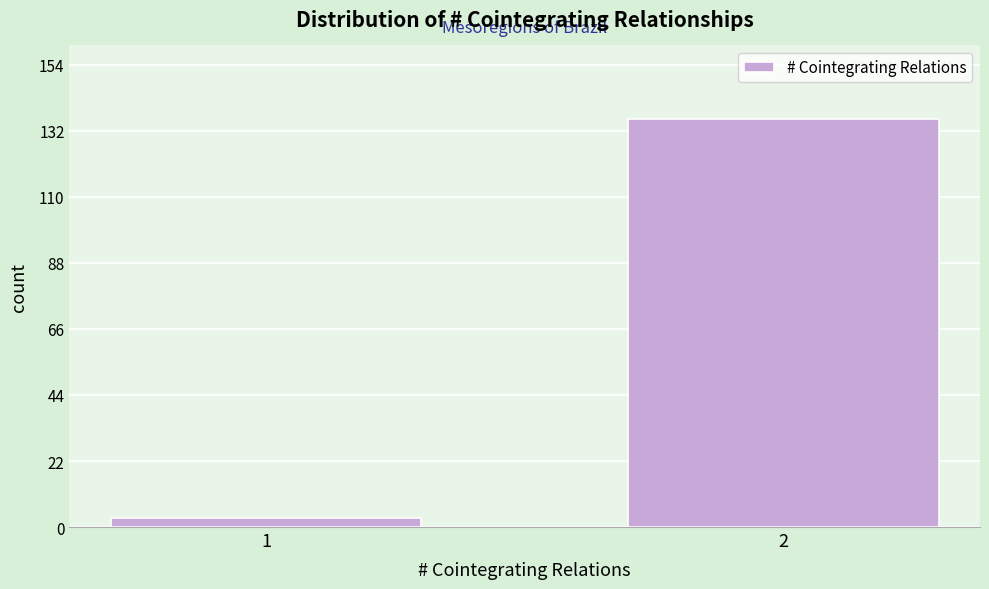

Reading right to left, what are all the values shown in this chart?

136	3